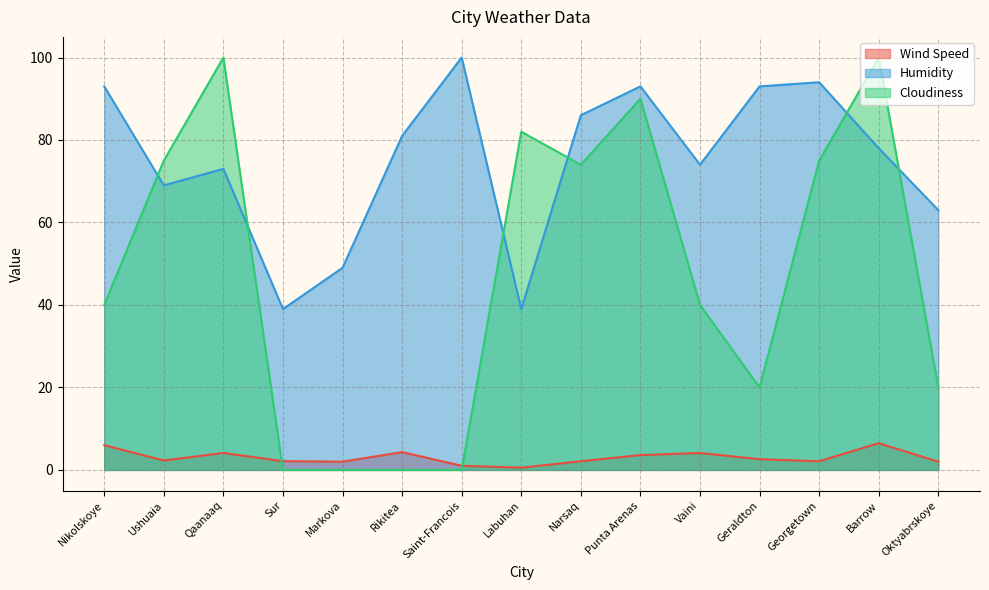

True or false: Humidity and Wind Speed intersect in this chart.

False